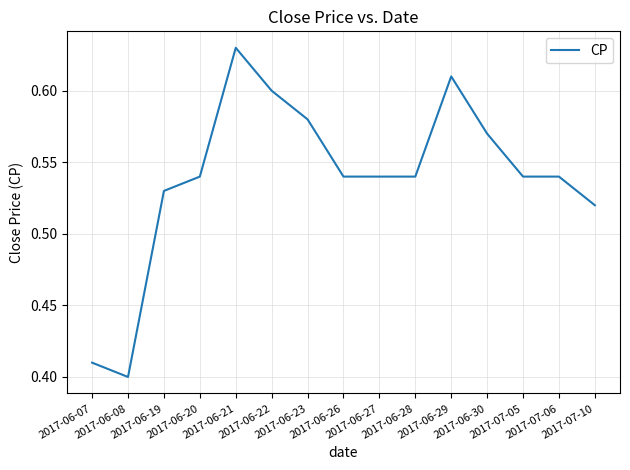

Reading right to left, transcribe all the data shown in this chart.

2017-07-10=0.5	2017-07-06=0.5	2017-07-05=0.5	2017-06-30=0.6	2017-06-29=0.6	2017-06-28=0.5	2017-06-27=0.5	2017-06-26=0.5	2017-06-23=0.6	2017-06-22=0.6	2017-06-21=0.6	2017-06-20=0.5	2017-06-19=0.5	2017-06-08=0.4	2017-06-07=0.4